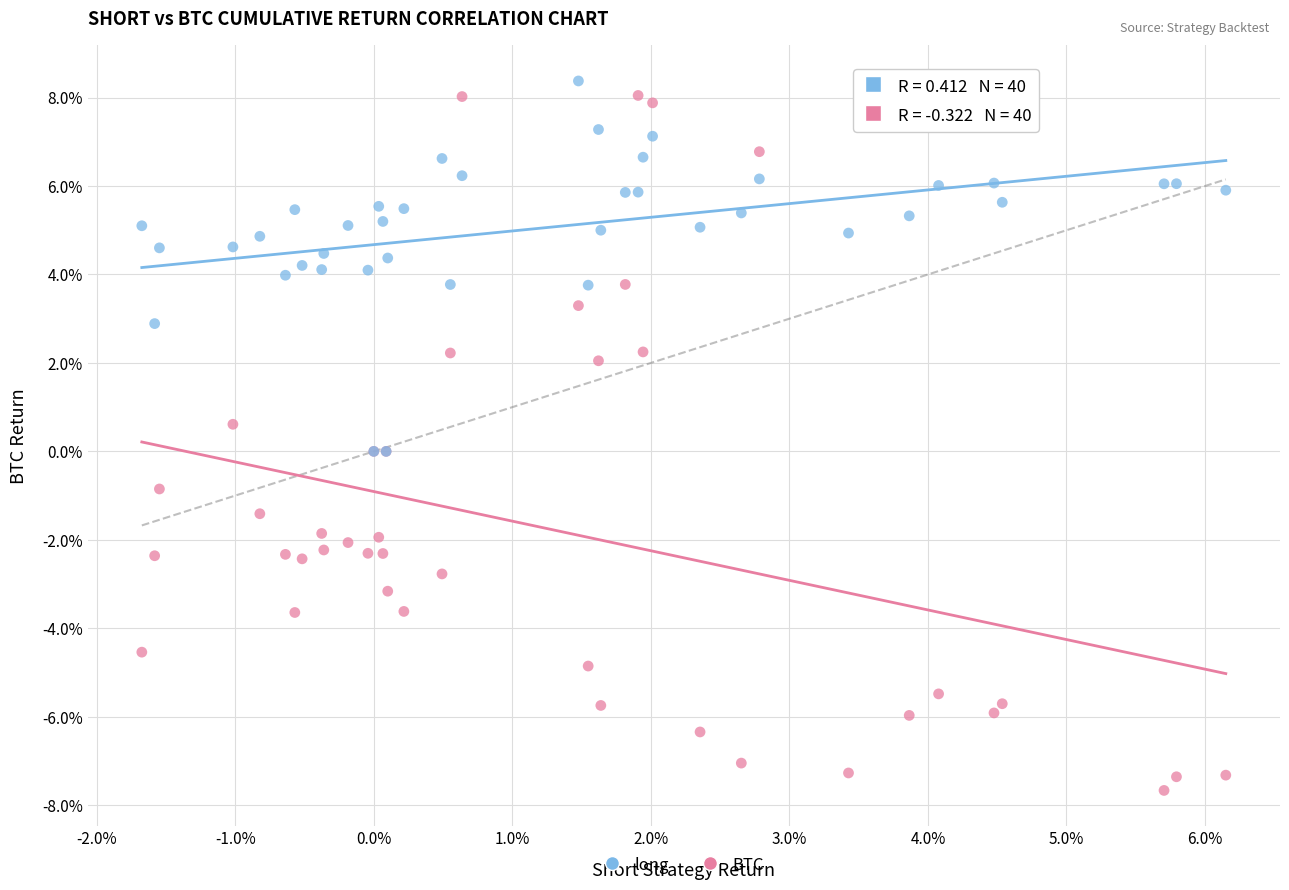

Which series reaches the minimum Y coordinate?

BTC